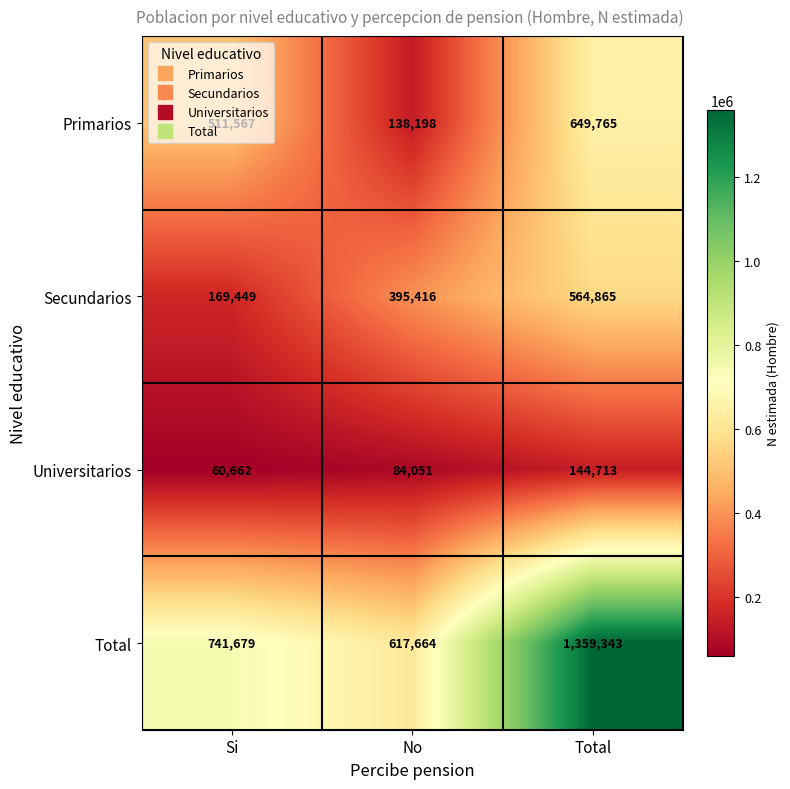

Which label corresponds to the smallest value in the chart?

Si